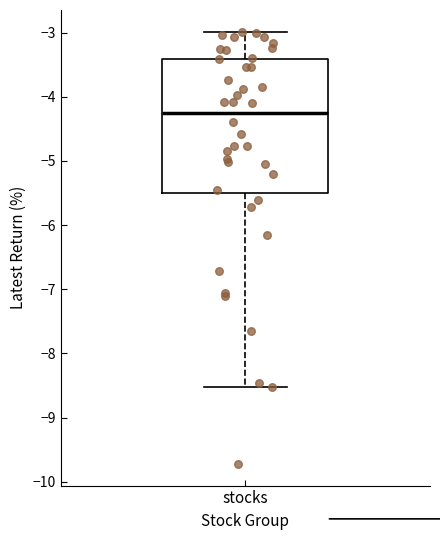

Transcribe this box plot: give where the median line is, the range the box spans, and where the two whiskers end, as read against the y-axis. The values are not printed on the chart, so give them approximately, as read against the axis.

median -4.2, box -5.5 to -3.4, whiskers -8.5 to -3.0